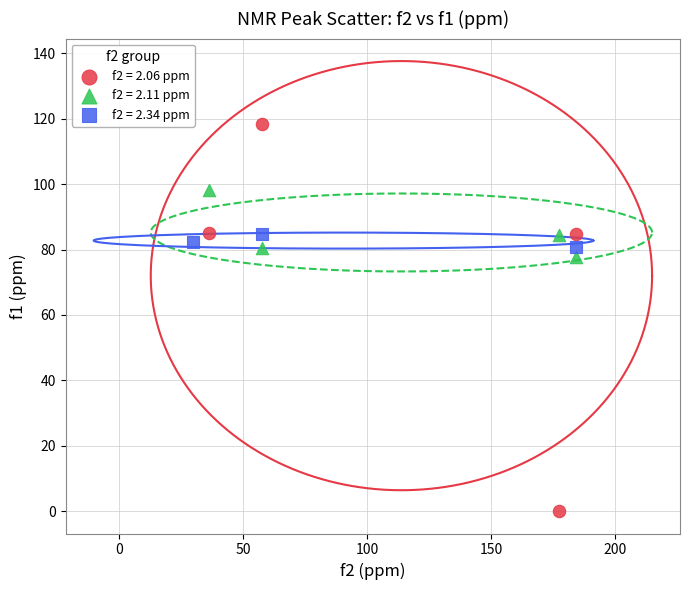

Which series has the largest Y range (max minus min)?

f2 = 2.06 ppm